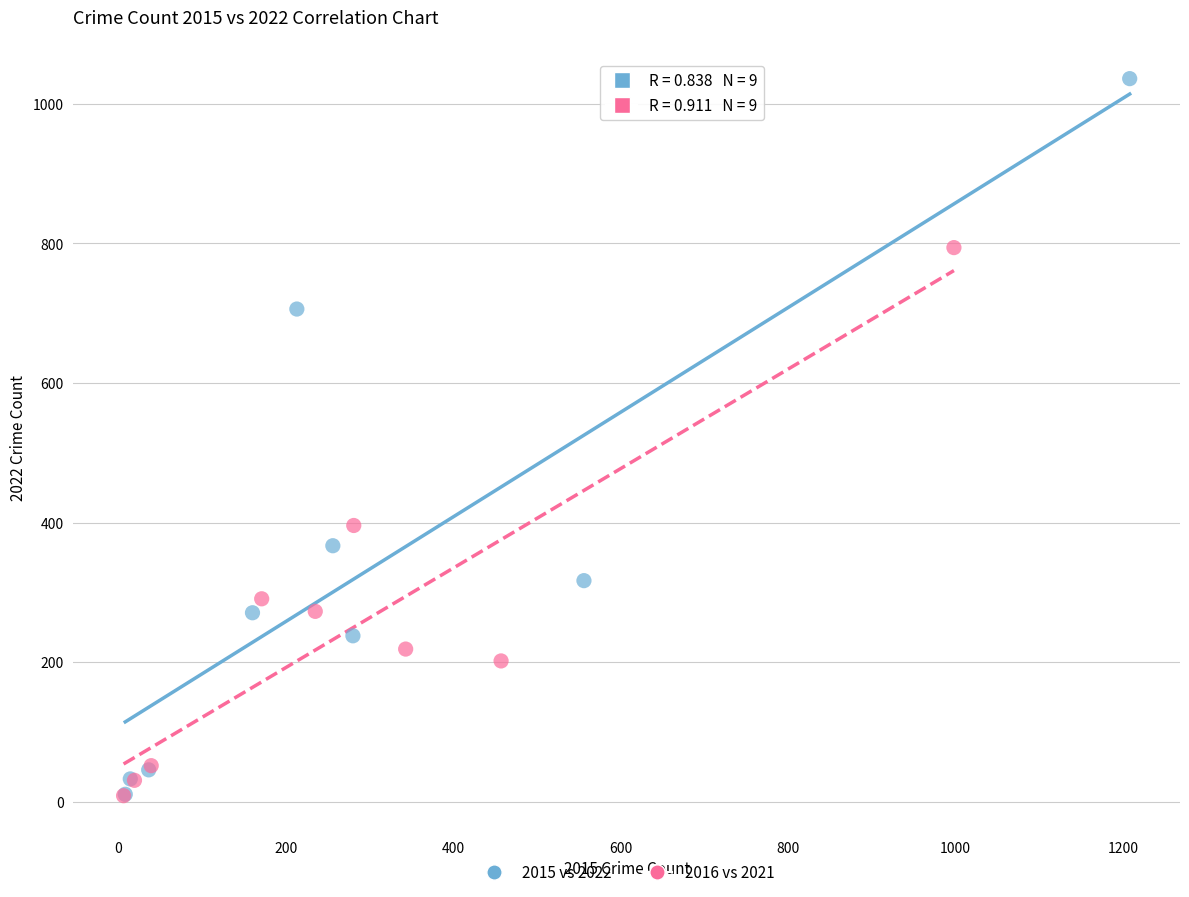

Which series has the widest spread of Y values?

2015 vs 2022